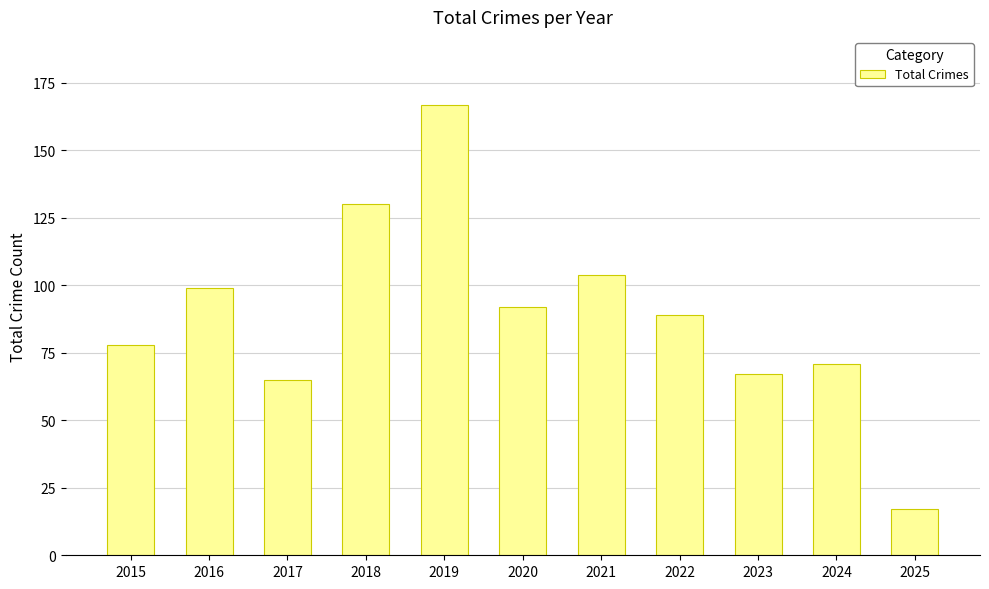

How many bars are there in total?

11